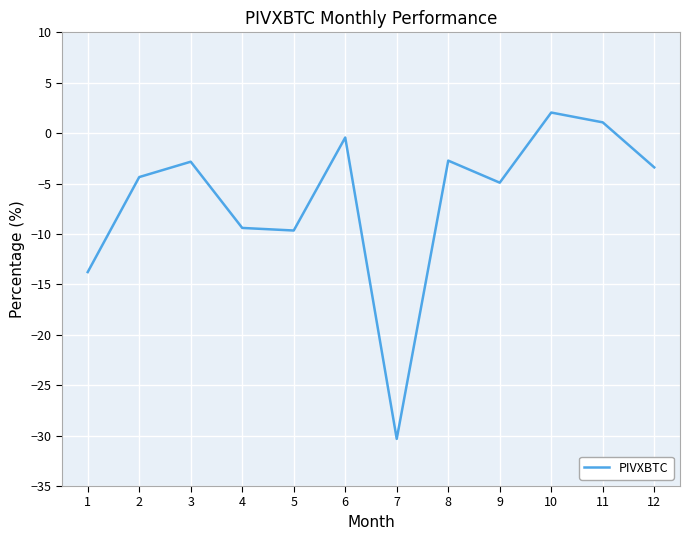

The chart shows a value of -0.4 at 6. True or false?

True